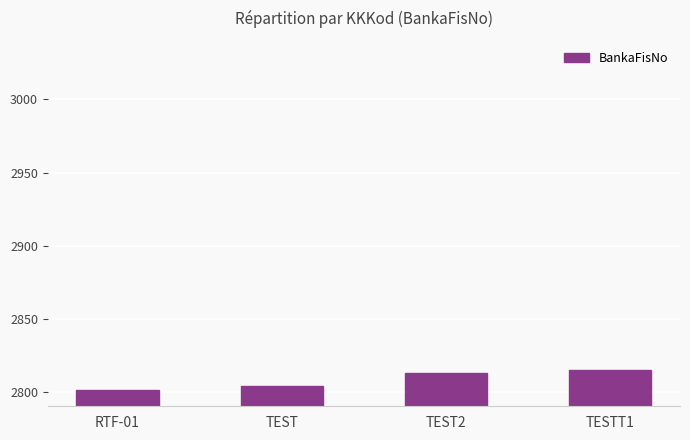

Approximately how many times larger is the value at TEST compared to TESTT1?

1.0